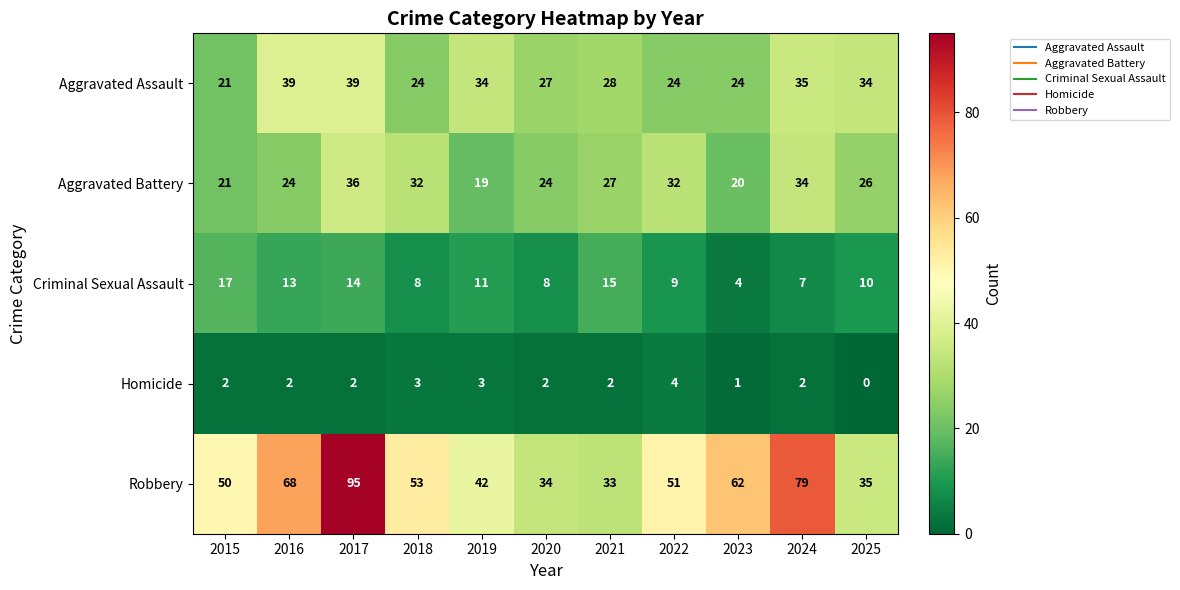

What is the difference between the highest and lowest values at 2017?

93